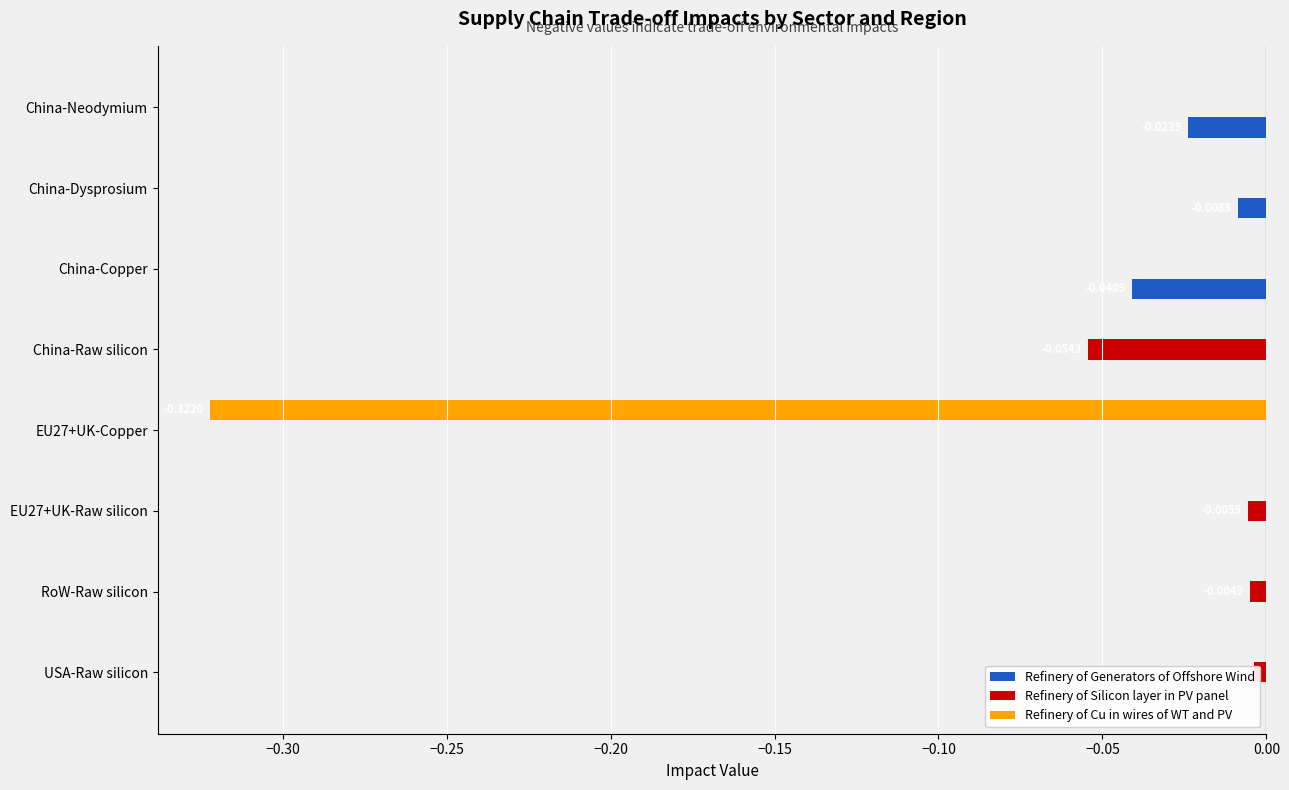

Which series changed the most between China-Raw silicon and USA-Raw silicon?

Refinery of Silicon layer in PV panel